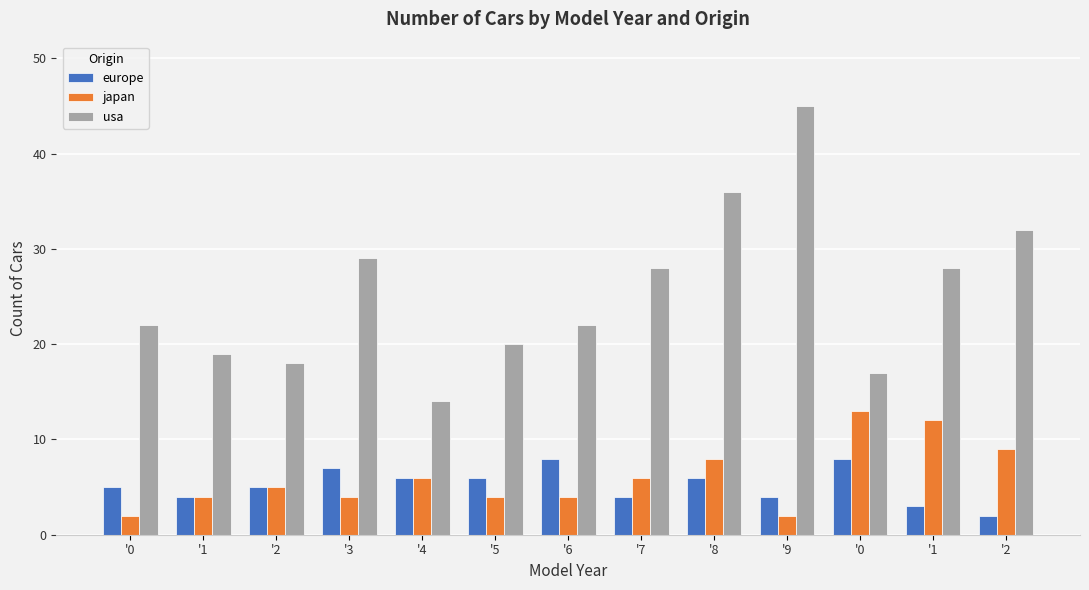

How many bars are there in total?

39